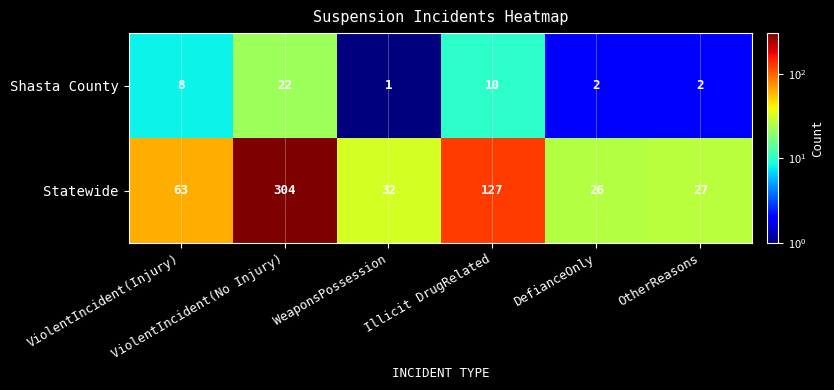

Which series has the largest total across all categories?

Statewide